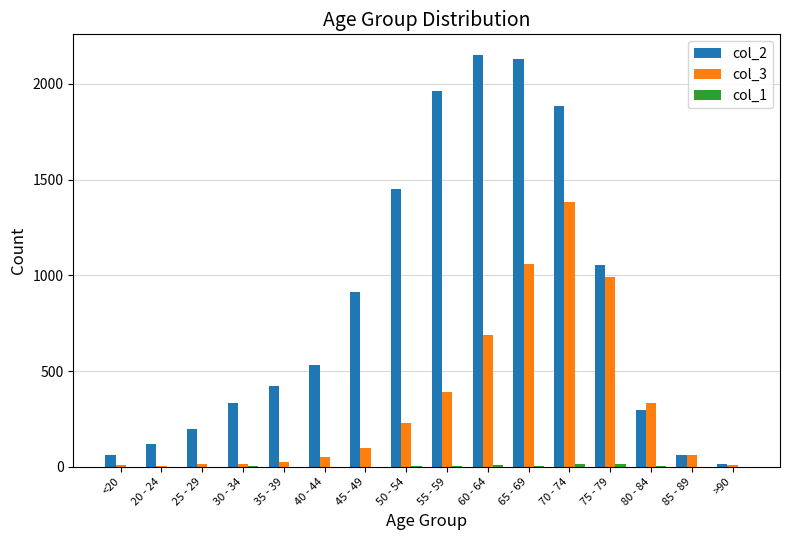

The value of col_3 at 70 - 74 is 1381. True or false?

True